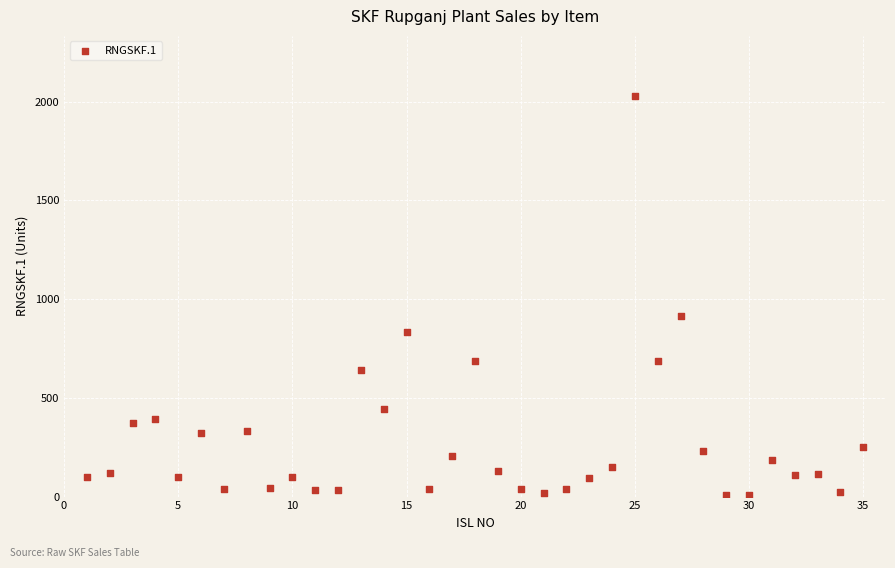

What Y value in the scatter plot is closest to 1017?

916